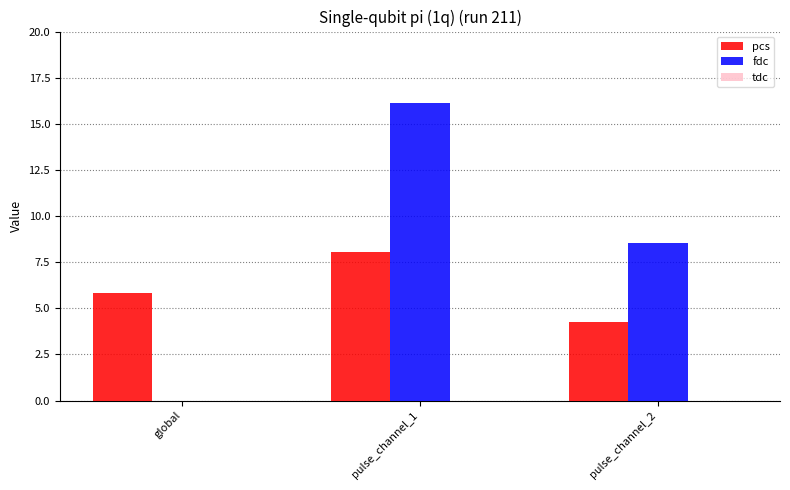

Between global and pulse_channel_2, which series saw the biggest shift?

fdc